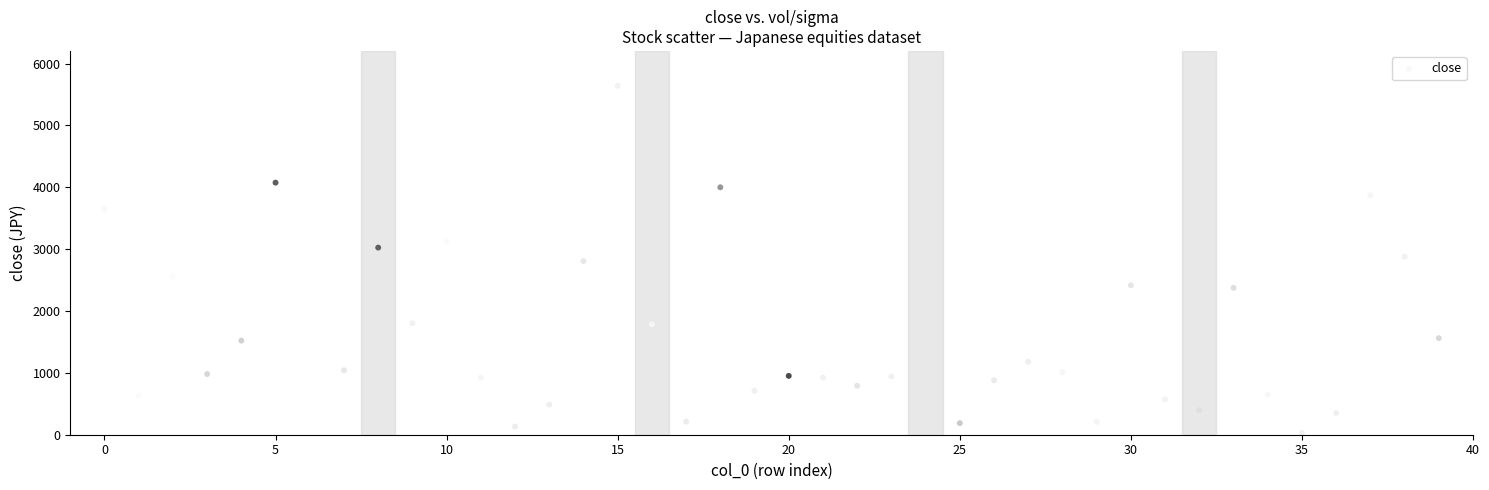

What is the range of Y values (max minus min)?

5610